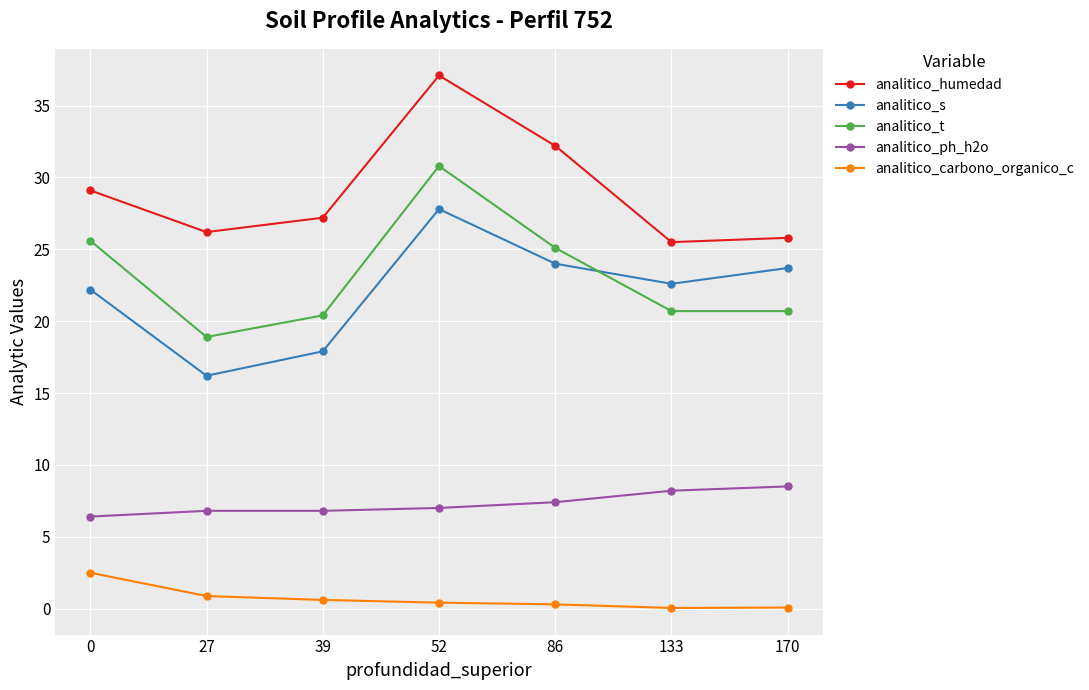

Between 27 and 133, which series saw the biggest shift?

analitico_s